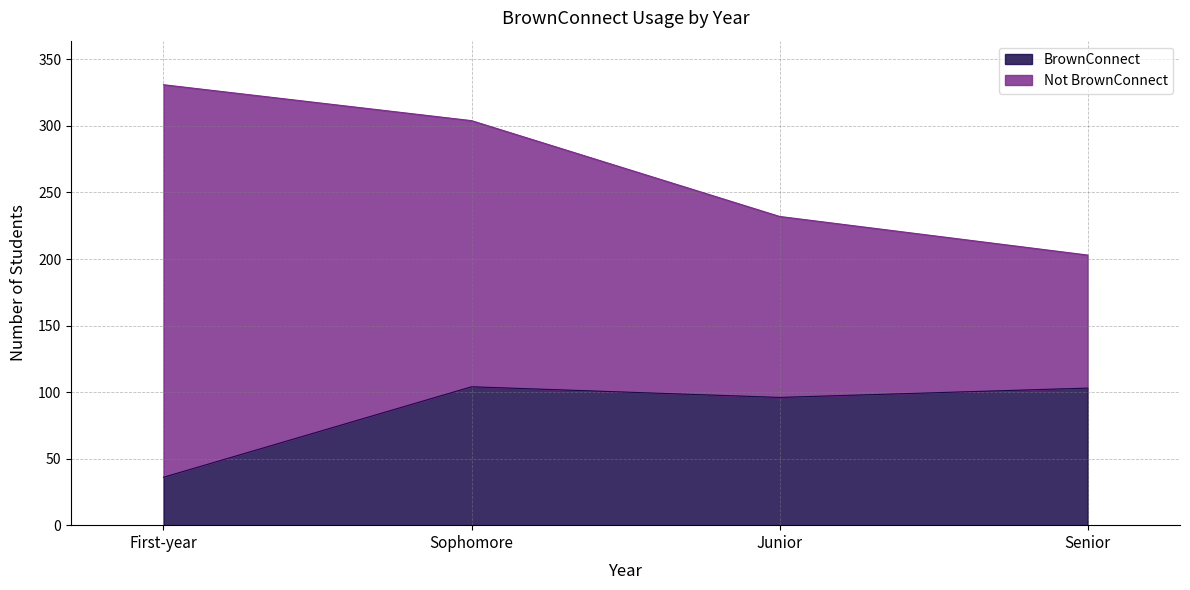

What is the label of the 1st point from the right?

Senior